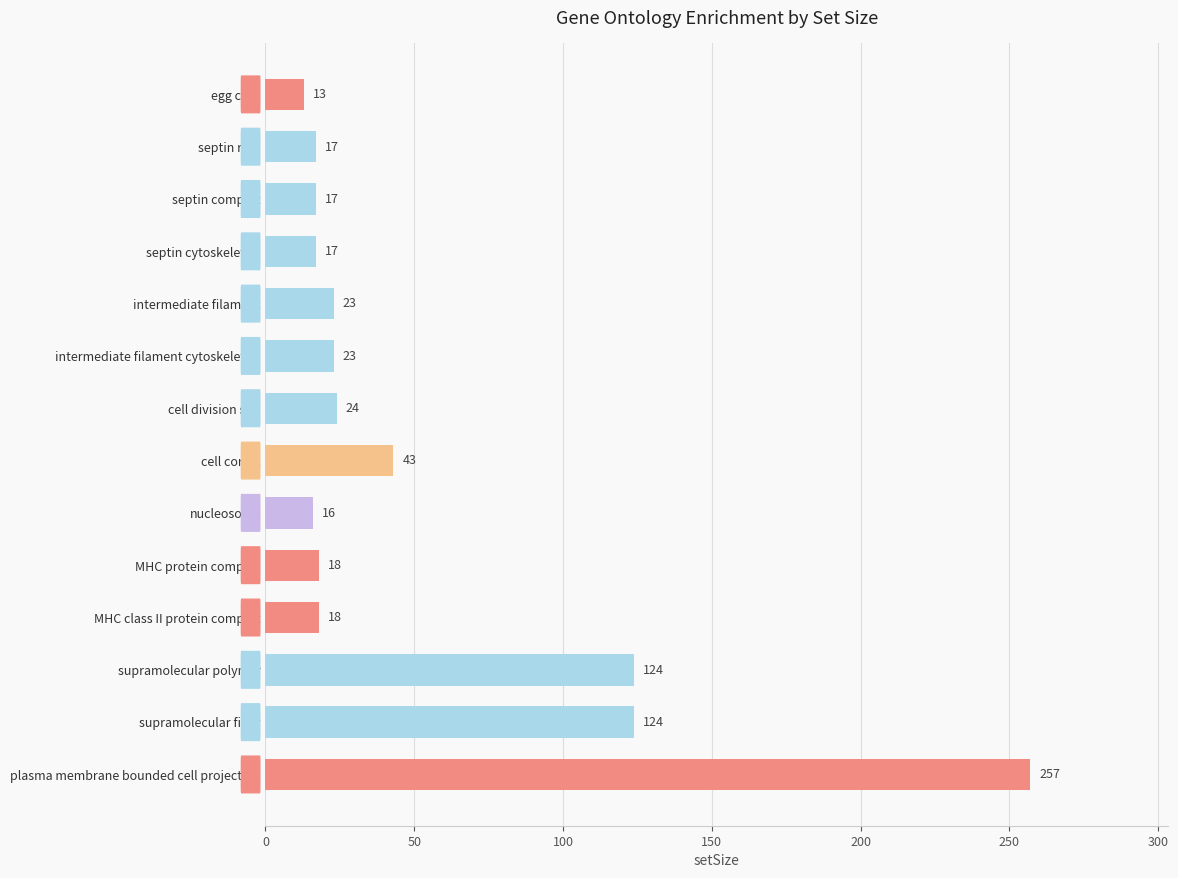

Reading top to bottom, what are all the values shown in this chart?

egg coat=13	septin ring=17	septin complex=17	septin cytoskeleton=17	intermediate filament=23	intermediate filament cytoskeleton=23	cell division site=24	cell cortex=43	nucleosome=16	MHC protein complex=18	MHC class II protein complex=18	supramolecular polymer=124	supramolecular fiber=124	plasma membrane bounded cell projection=257